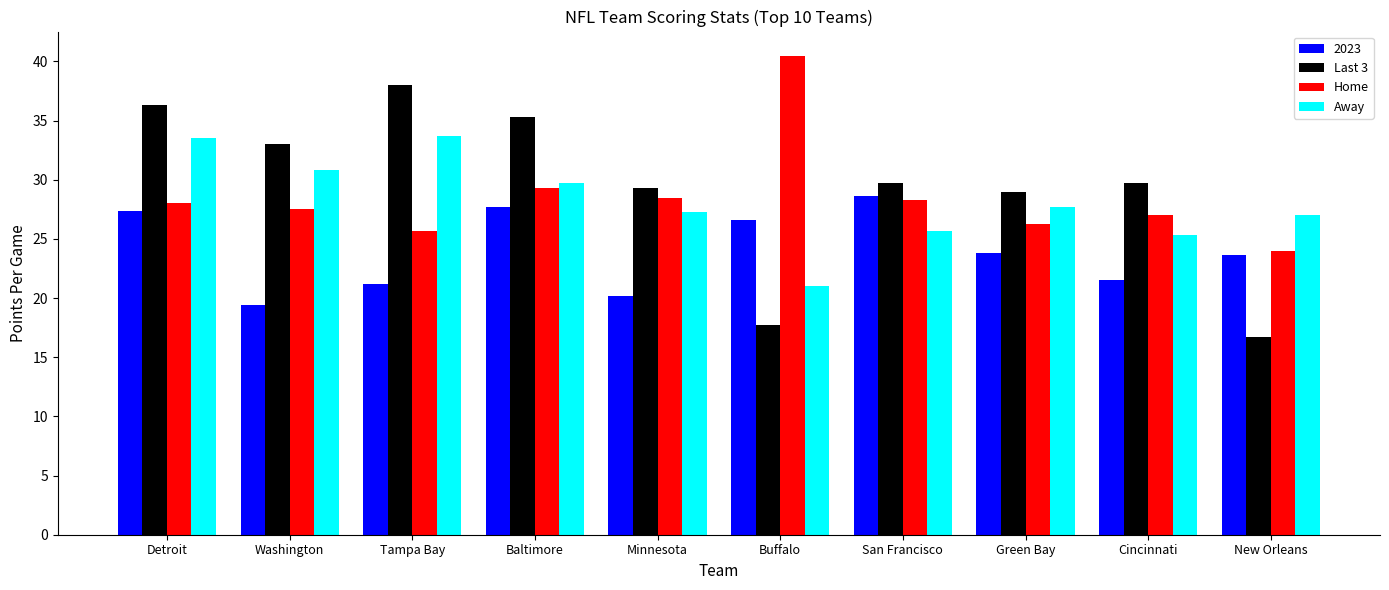

At Minnesota, list the series in order from smallest to largest.

2023, Away, Home, Last 3